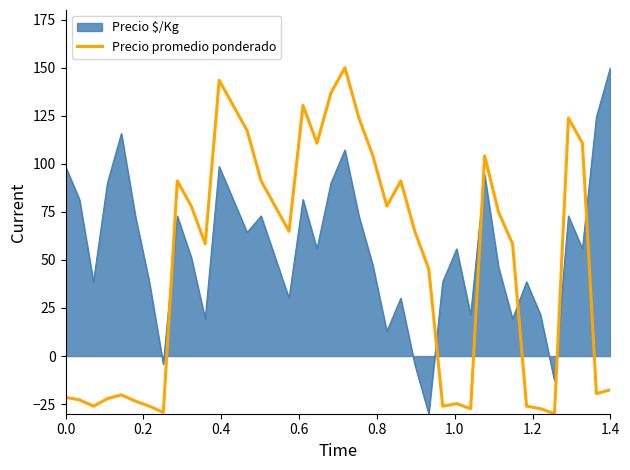

What is the smallest value displayed?

-30.0